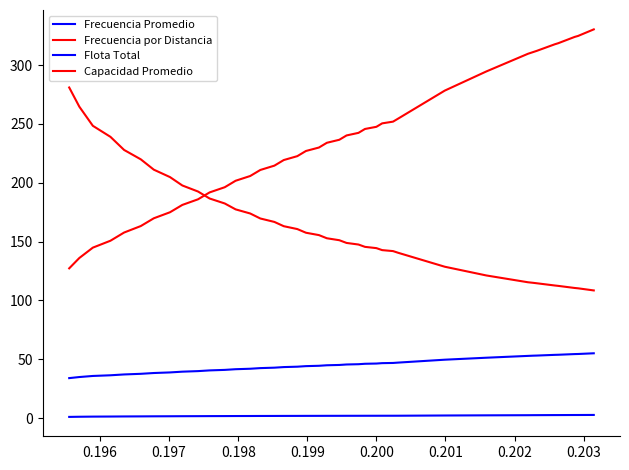

How many lines are shown in the chart?

4